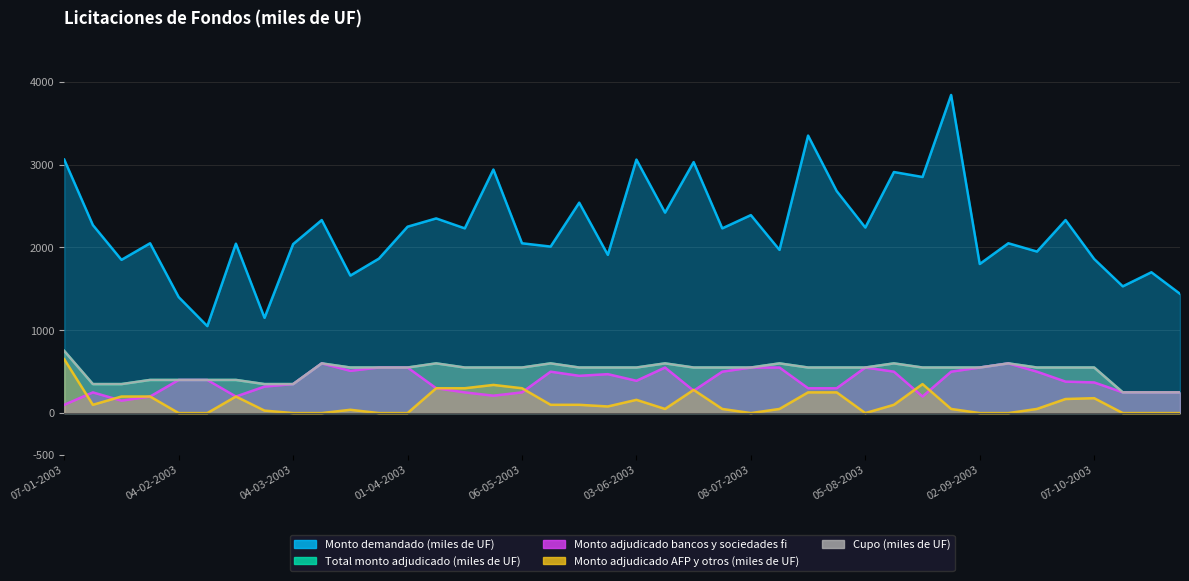

True or false: Cupo (miles de UF) has a value of 550 at 29-04-2003.

True